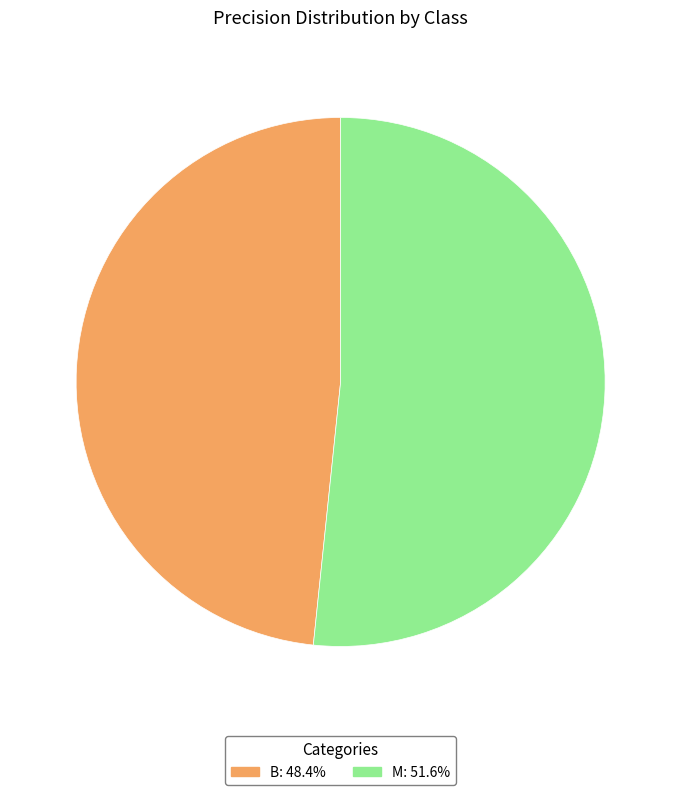

Is M the majority of the pie?

Yes